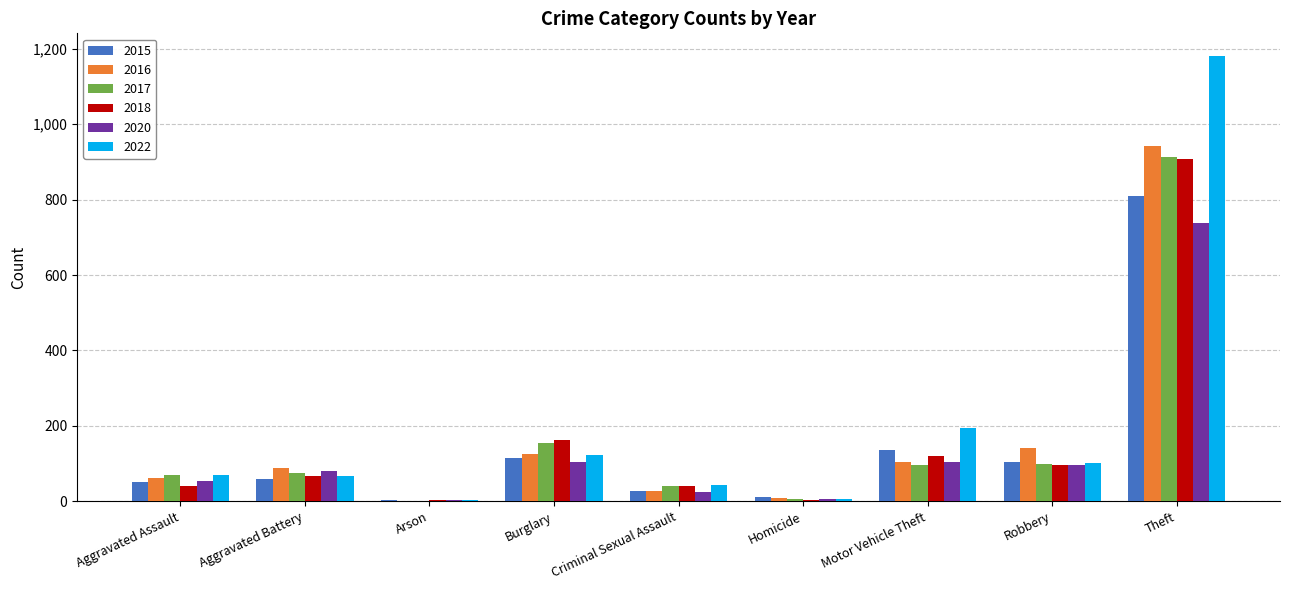

At which category does the chart reach its peak across all series?

Theft